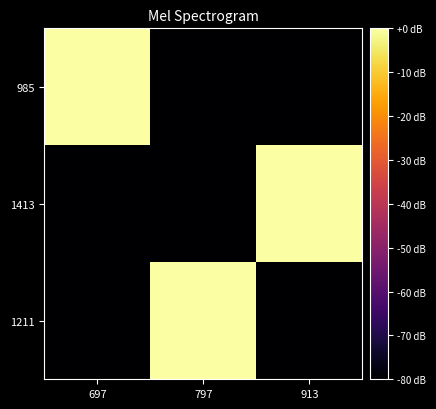

Which label corresponds to the largest value in the chart?

697